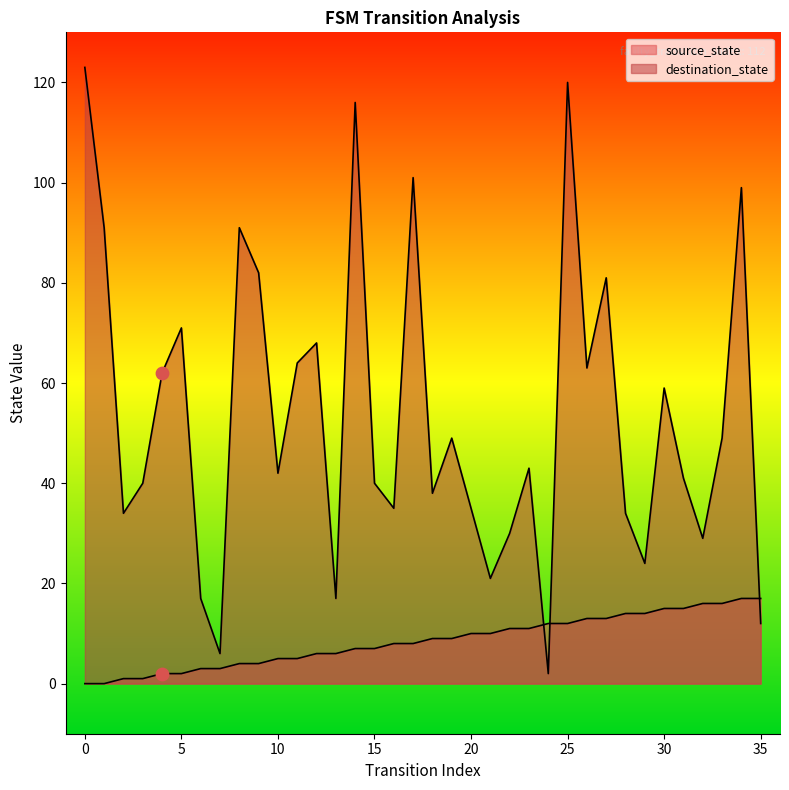

Which series has the widest spread of Y values?

destination_state